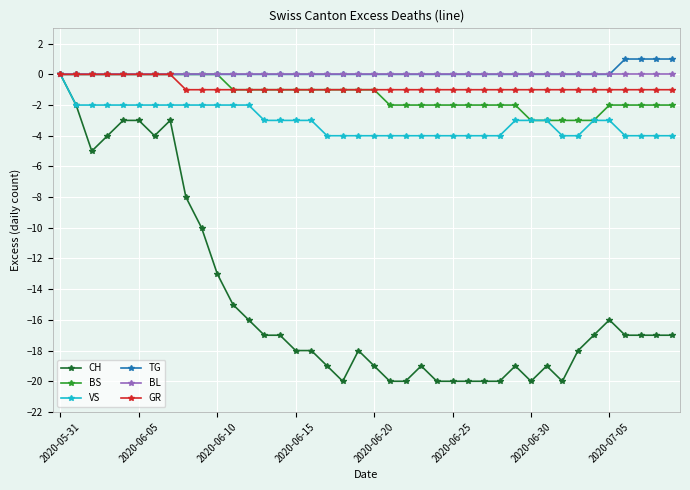

How many negative values does the VS series have?

39